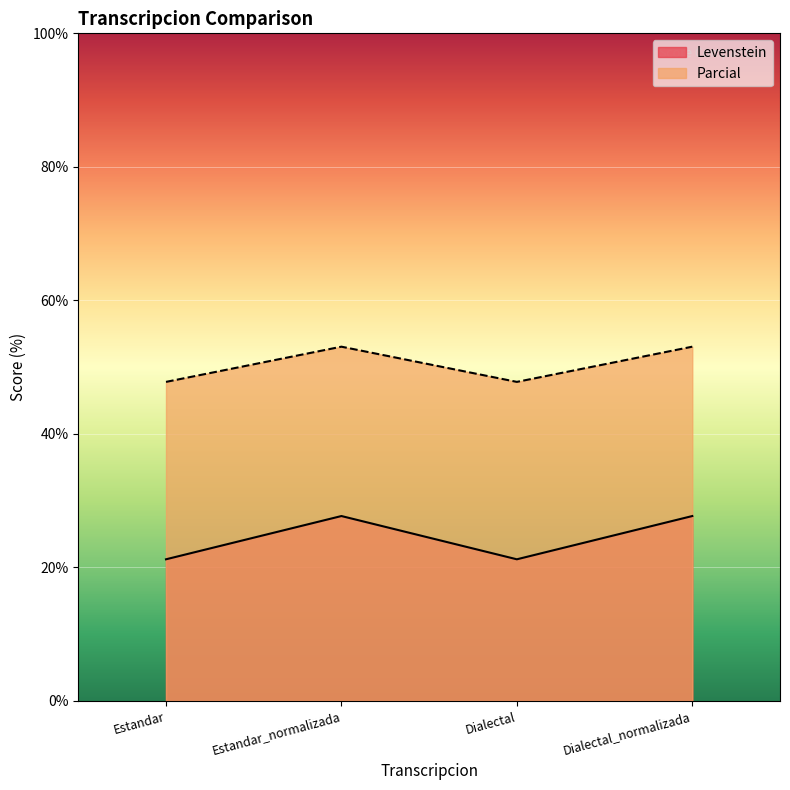

Reading right to left, list all the values displayed in this chart.

Levenstein: 27.7	21.2	27.7	21.2
Parcial: 53.1	47.8	53.1	47.8